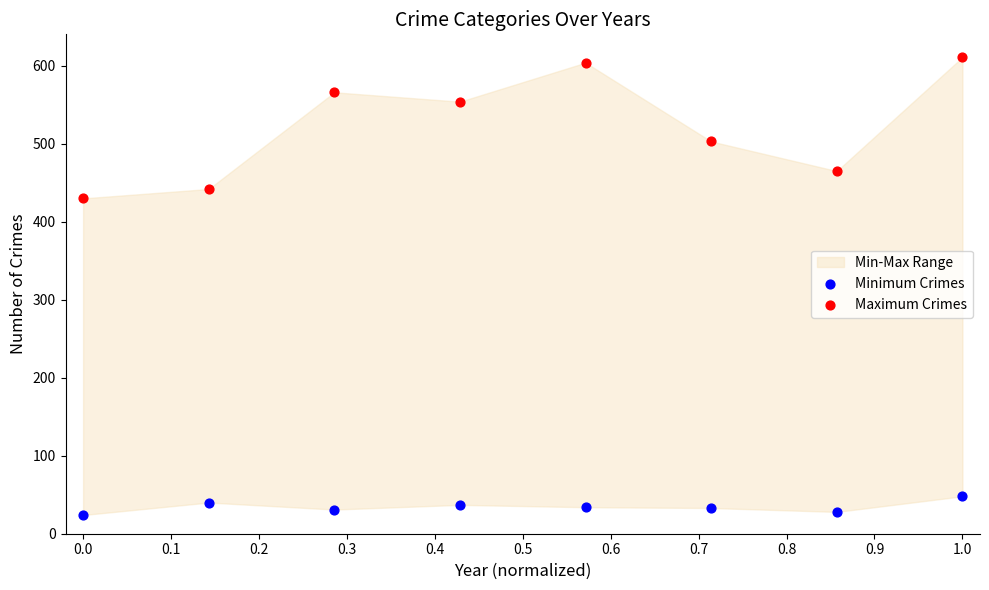

Across all data points, what is the range of Y values (max minus min)?

587